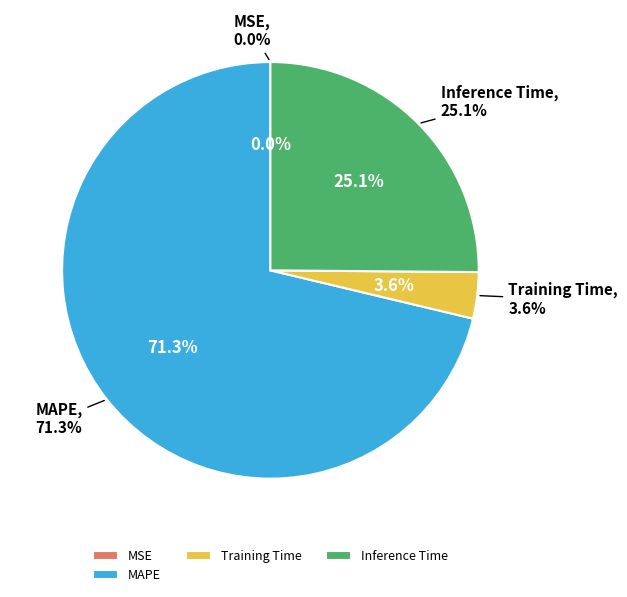

Approximately how many times larger is the value at Training Time compared to MAPE?

0.1